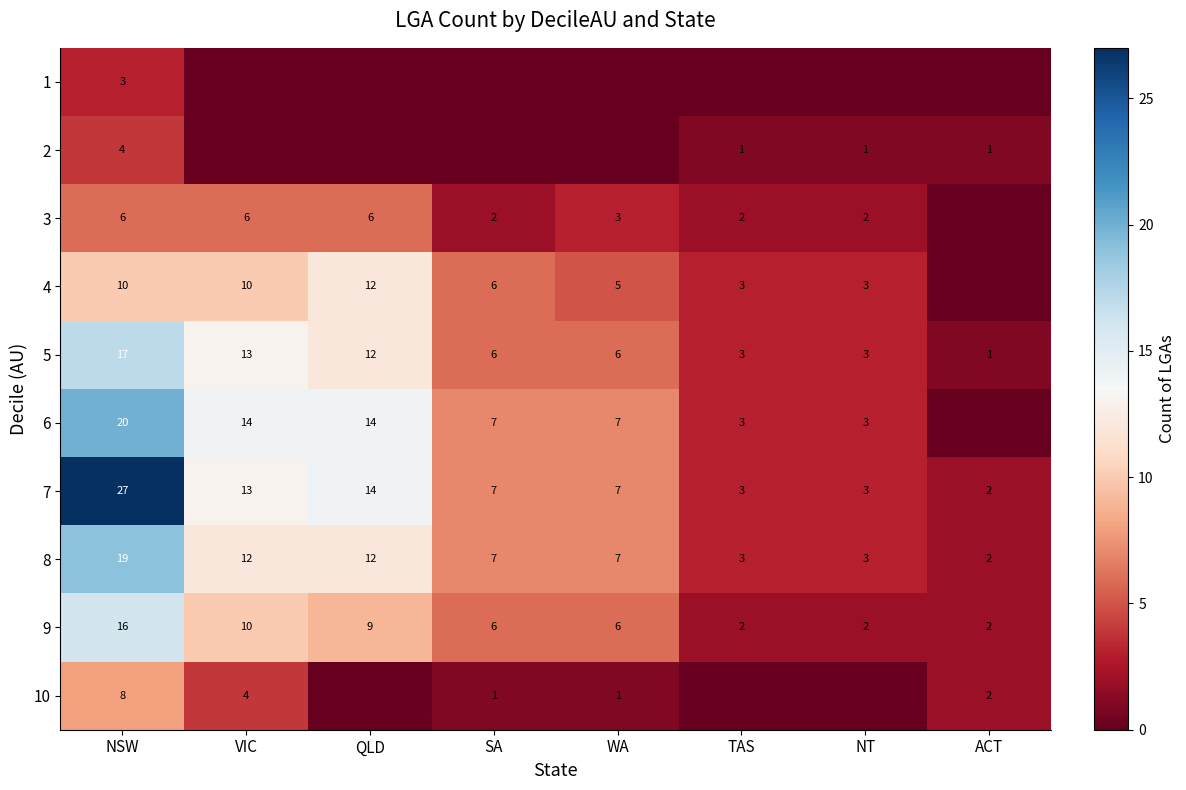

Is the value of 4 at WA greater than the value of 5 at SA?

No